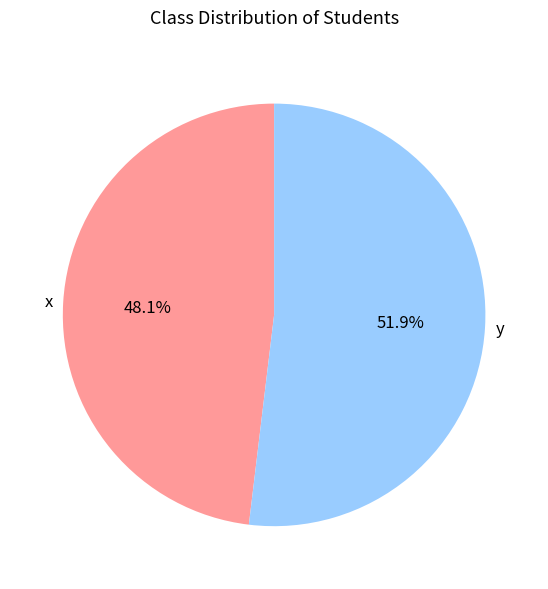

Combined, do x and y account for over 50%?

Yes